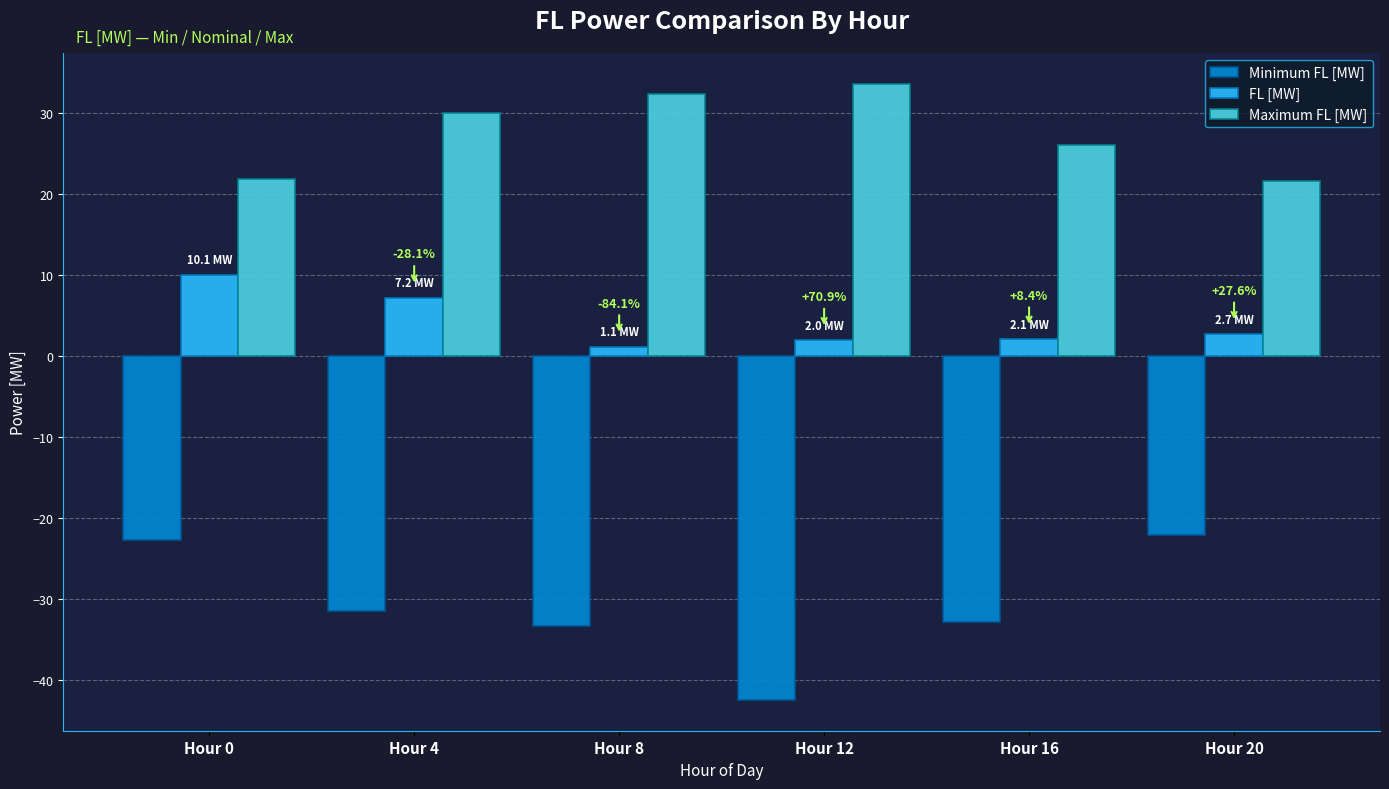

How many bars are there in total?

18